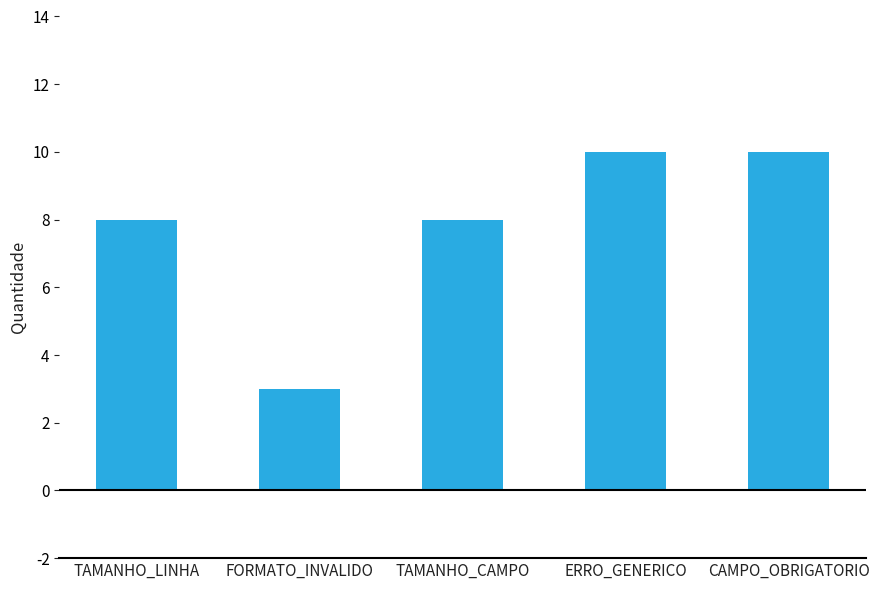

What is the difference between the second highest and minimum values?

7